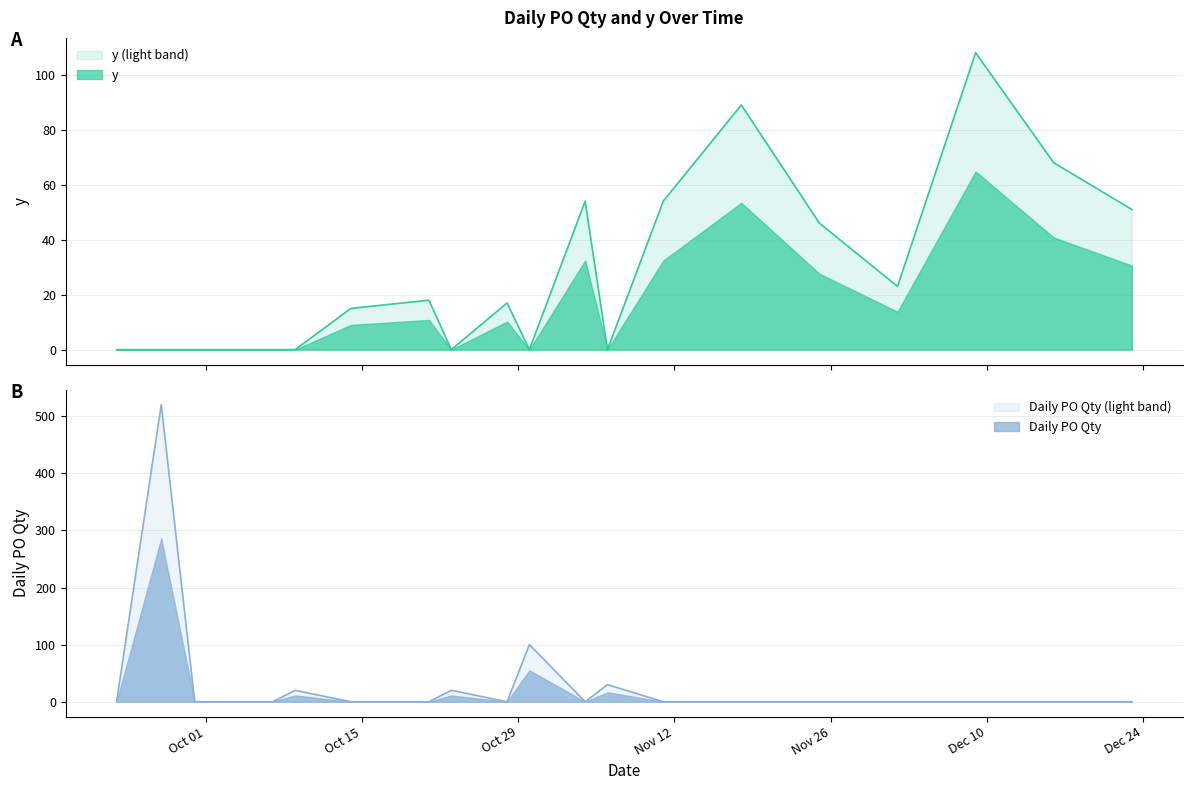

How many interior local valleys does the Daily_PO_Qty series have?

2